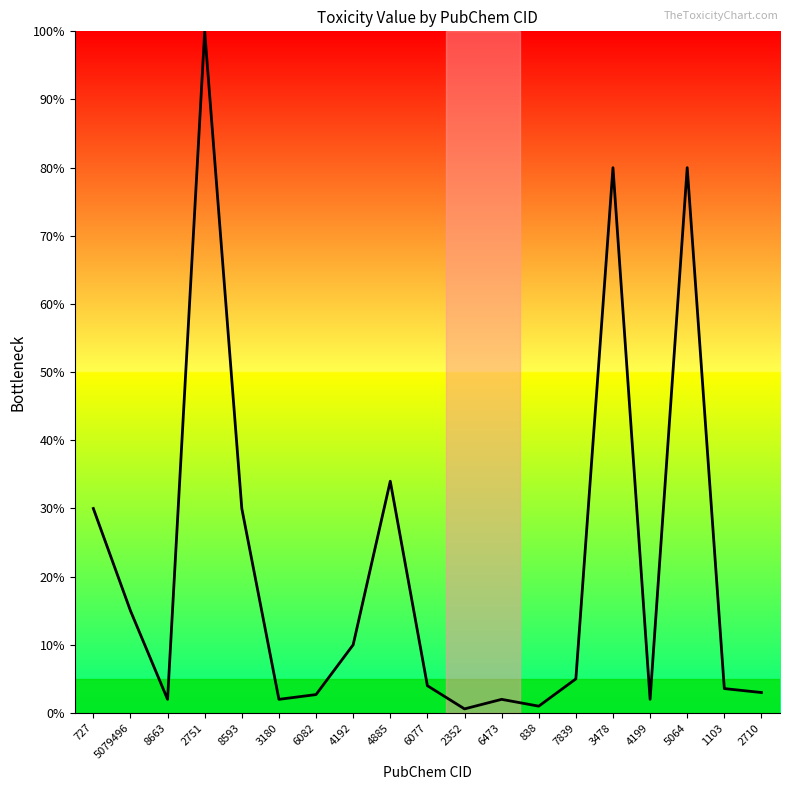

True or false: the data shows 5.0 at 7839.

True